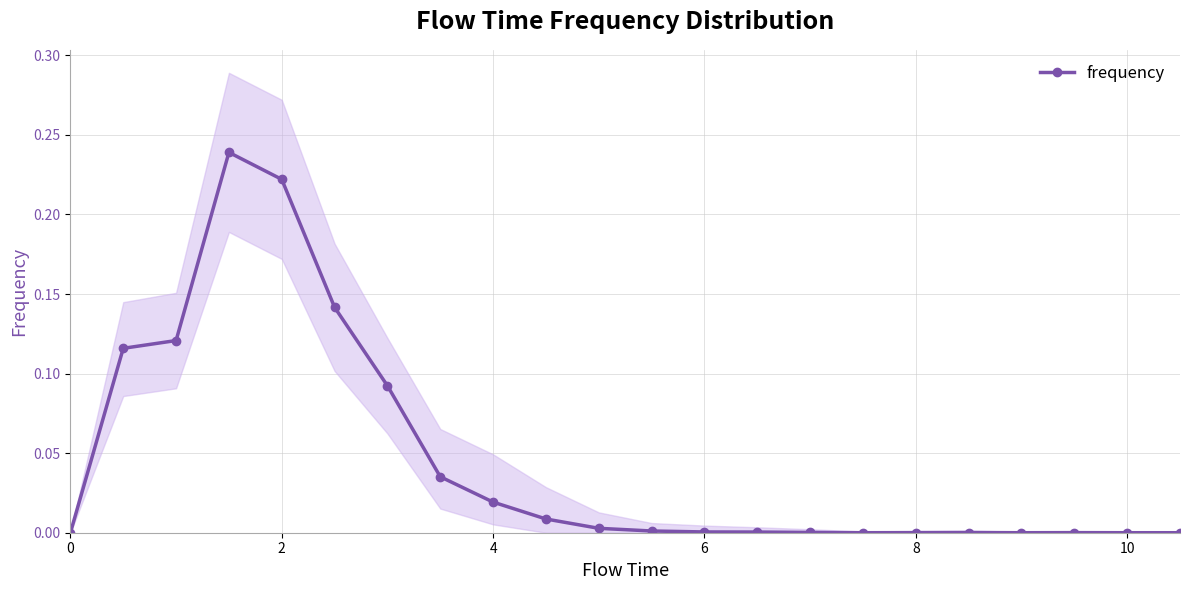

The chart shows a value of 0.0 at 0. True or false?

True